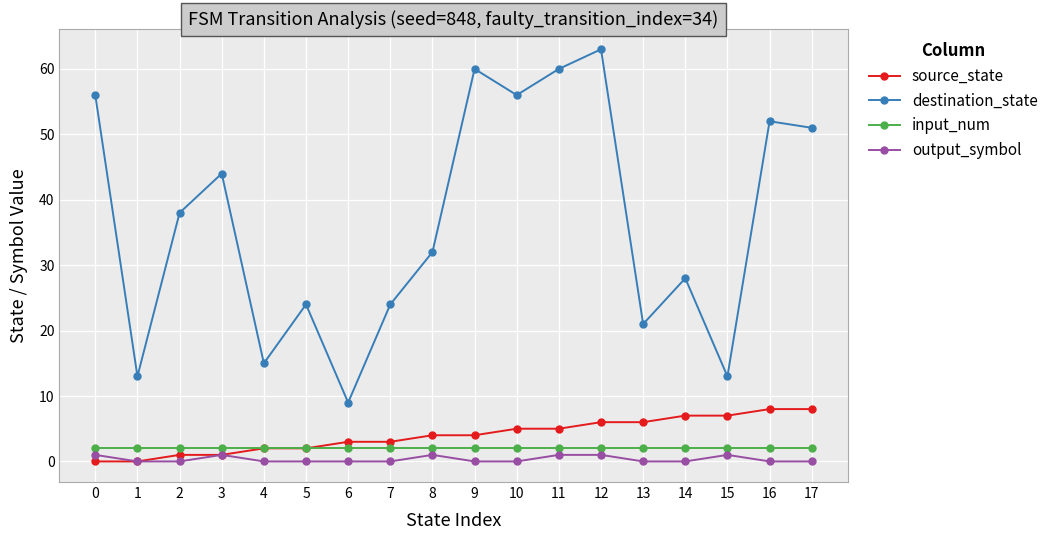

How many data points does each series have?

18